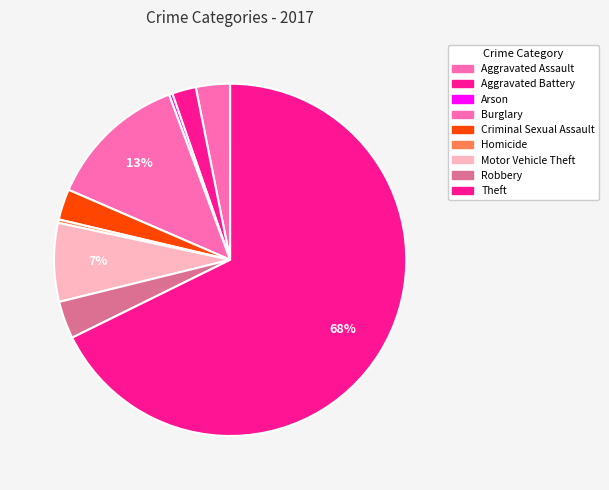

Does Theft represent more than half of the total?

Yes